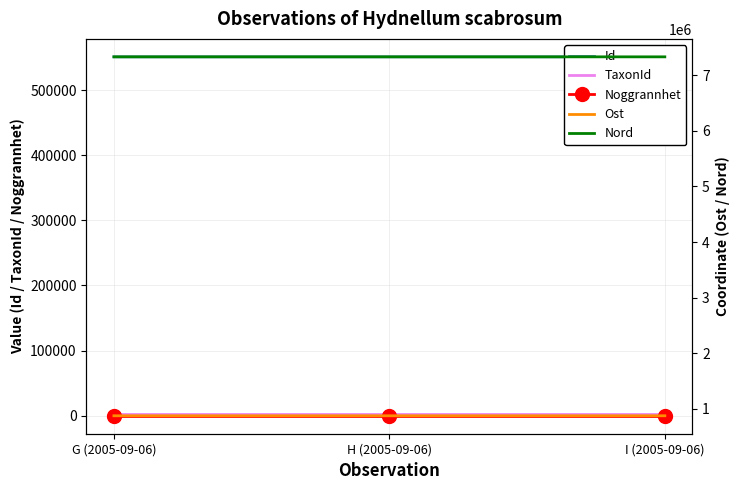

What is the minimum value shown in the chart?

10.0